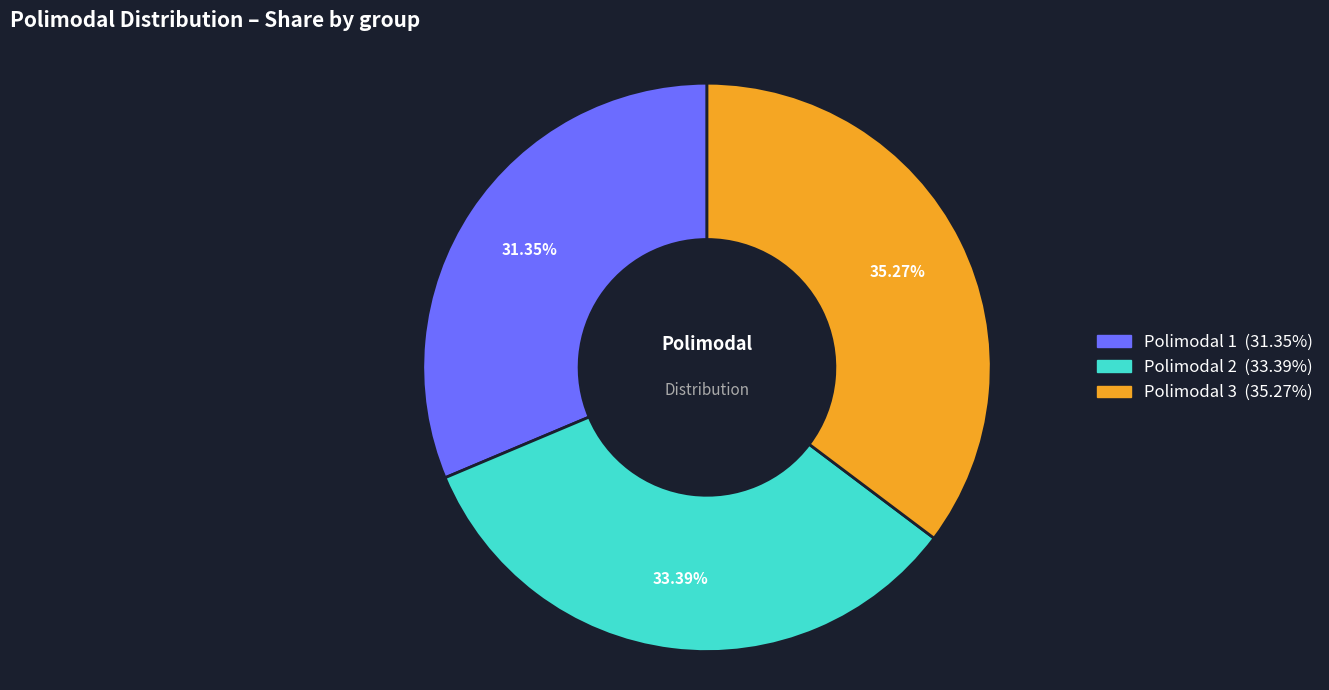

Is there a majority slice in this chart?

No